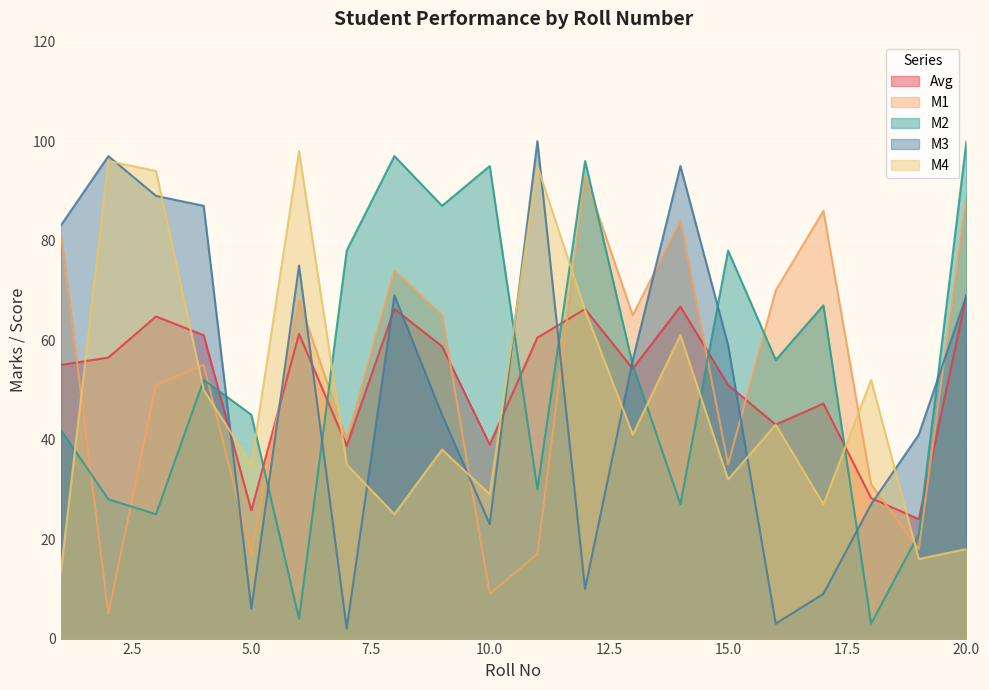

Reading right to left, transcribe all the data shown in this chart.

Avg: 20=69.0	19=24.0	18=28.2	17=47.2	16=43.0	15=51.0	14=66.8	13=54.2	12=66.2	11=60.5	10=39.0	9=58.8	8=66.2	7=38.8	6=61.2	5=25.8	4=61.0	3=64.8	2=56.5	1=55.0
M1: 20=89.0	19=18.0	18=31.0	17=86.0	16=70.0	15=35.0	14=84.0	13=65.0	12=93.0	11=17.0	10=9.0	9=65.0	8=74.0	7=40.0	6=68.0	5=17.0	4=55.0	3=51.0	2=5.0	1=82.0
M2: 20=100.0	19=21.0	18=3.0	17=67.0	16=56.0	15=78.0	14=27.0	13=55.0	12=96.0	11=30.0	10=95.0	9=87.0	8=97.0	7=78.0	6=4.0	5=45.0	4=52.0	3=25.0	2=28.0	1=42.0
M3: 20=69.0	19=41.0	18=27.0	17=9.0	16=3.0	15=59.0	14=95.0	13=56.0	12=10.0	11=100.0	10=23.0	9=45.0	8=69.0	7=2.0	6=75.0	5=6.0	4=87.0	3=89.0	2=97.0	1=83.0
M4: 20=18.0	19=16.0	18=52.0	17=27.0	16=43.0	15=32.0	14=61.0	13=41.0	12=66.0	11=95.0	10=29.0	9=38.0	8=25.0	7=35.0	6=98.0	5=35.0	4=50.0	3=94.0	2=96.0	1=13.0